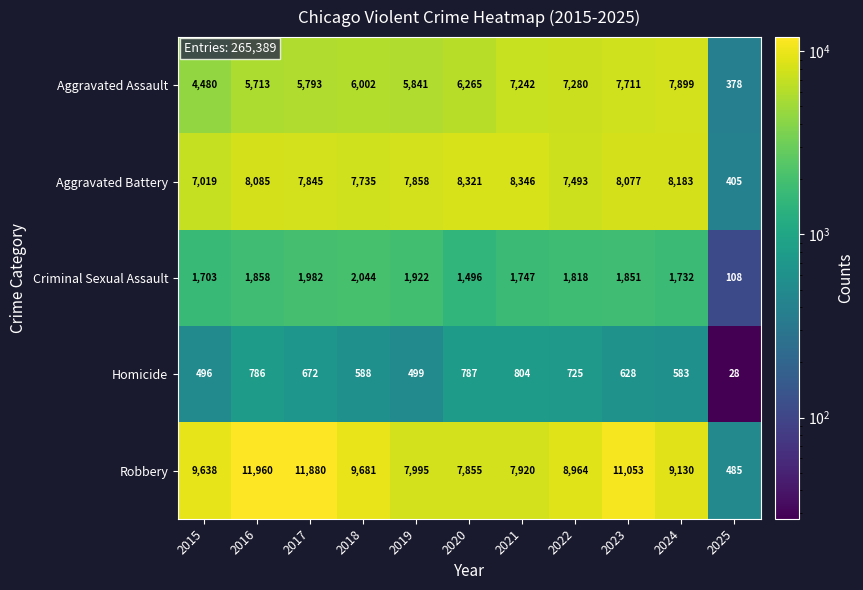

What is the difference between the Criminal Sexual Assault values at 2023 and 2025?

1743